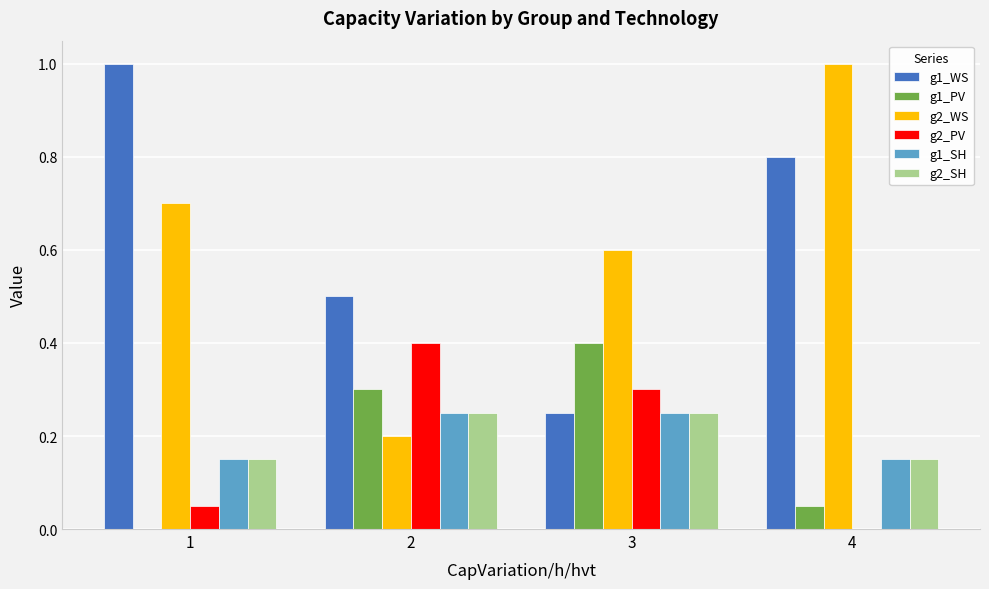

What is the greatest value displayed?

1.0